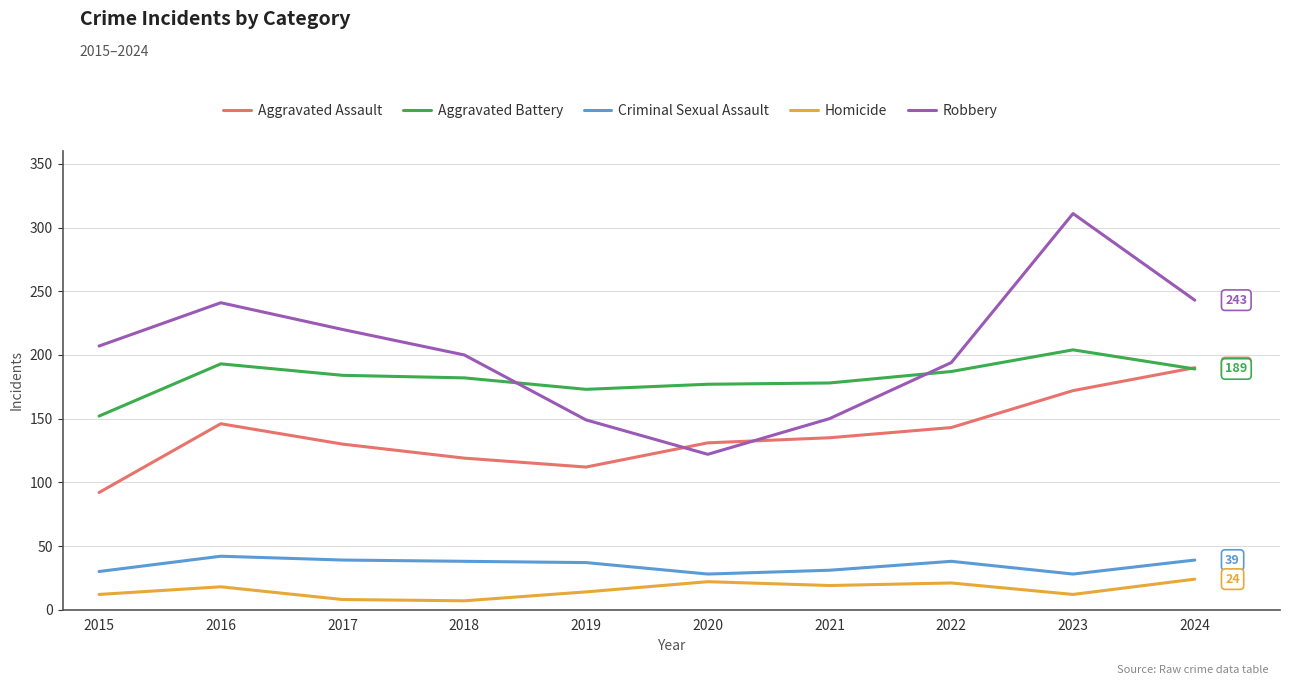

Does the chart display data point markers on the line(s)?

No